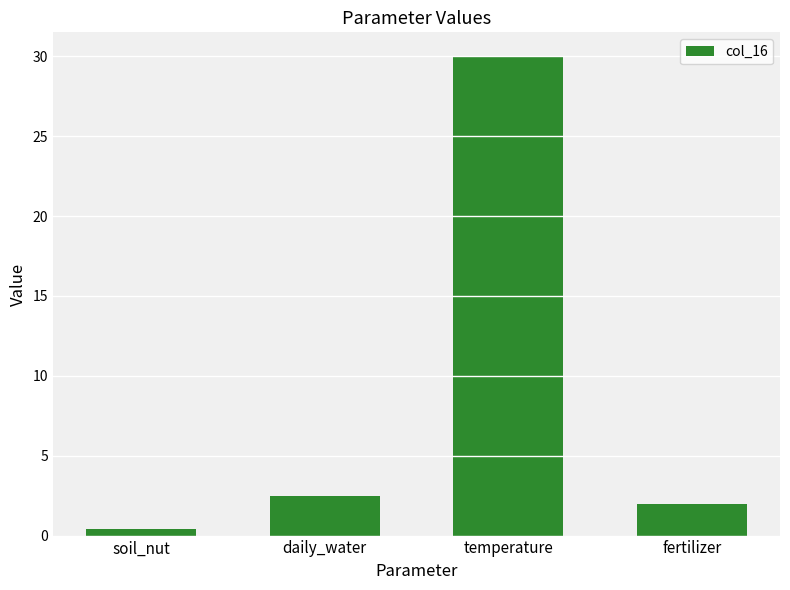

What is the minimum value shown in the chart?

0.4